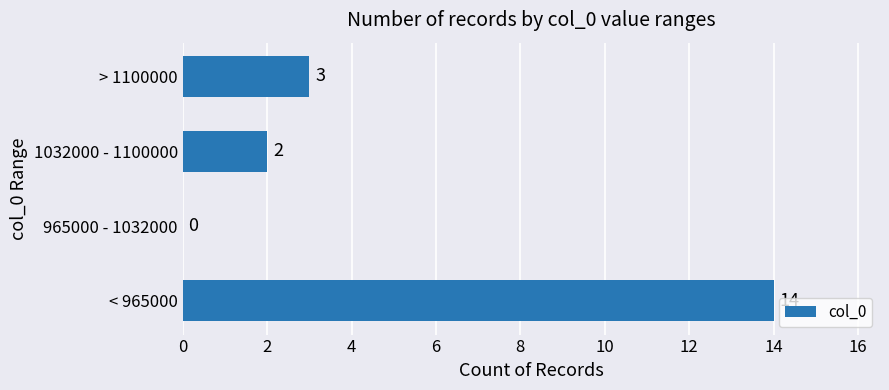

Reading bottom to top, extract all data points from this chart.

< 965000=14	965000 - 1032000=0	1032000 - 1100000=2	> 1100000=3